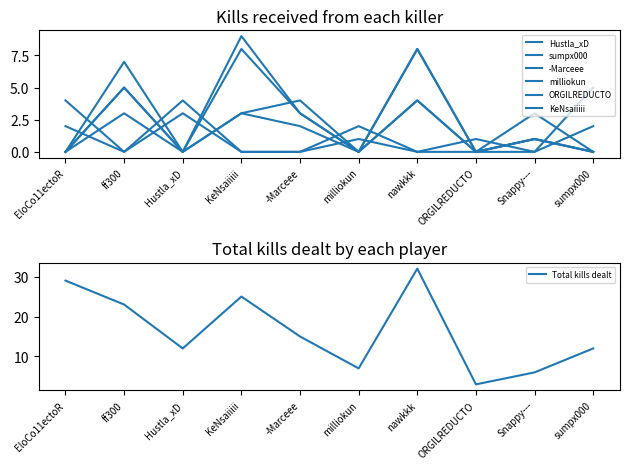

What is the difference between the maximum and minimum values in the ORGILREDUCTO series?

8